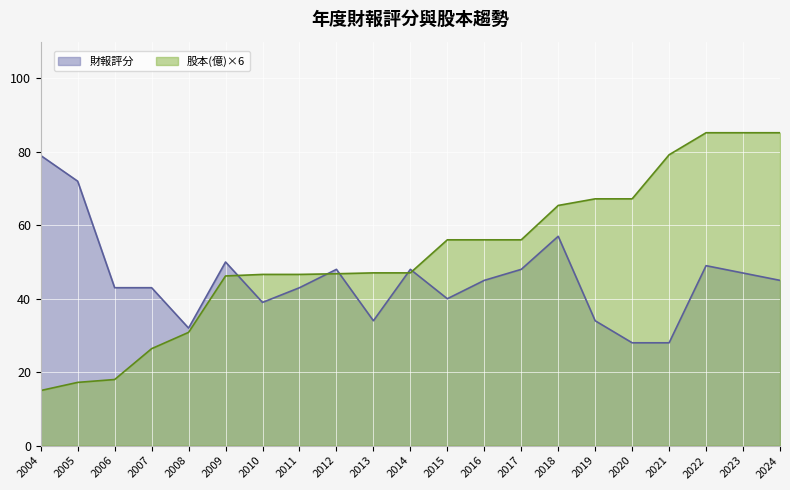

What is the difference between the maximum and second lowest values in the 財報評分 series?

51.0